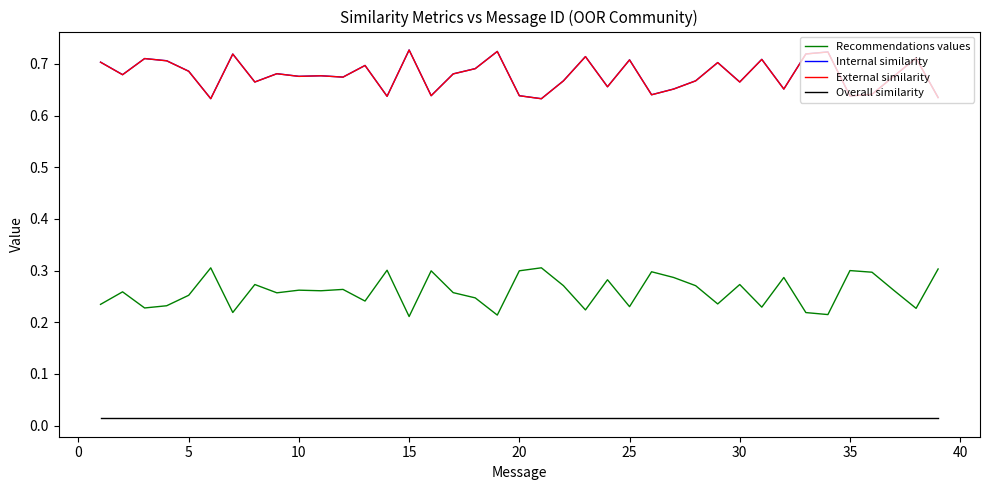

True or false: Recommendations values and Internal similarity intersect in this chart.

False